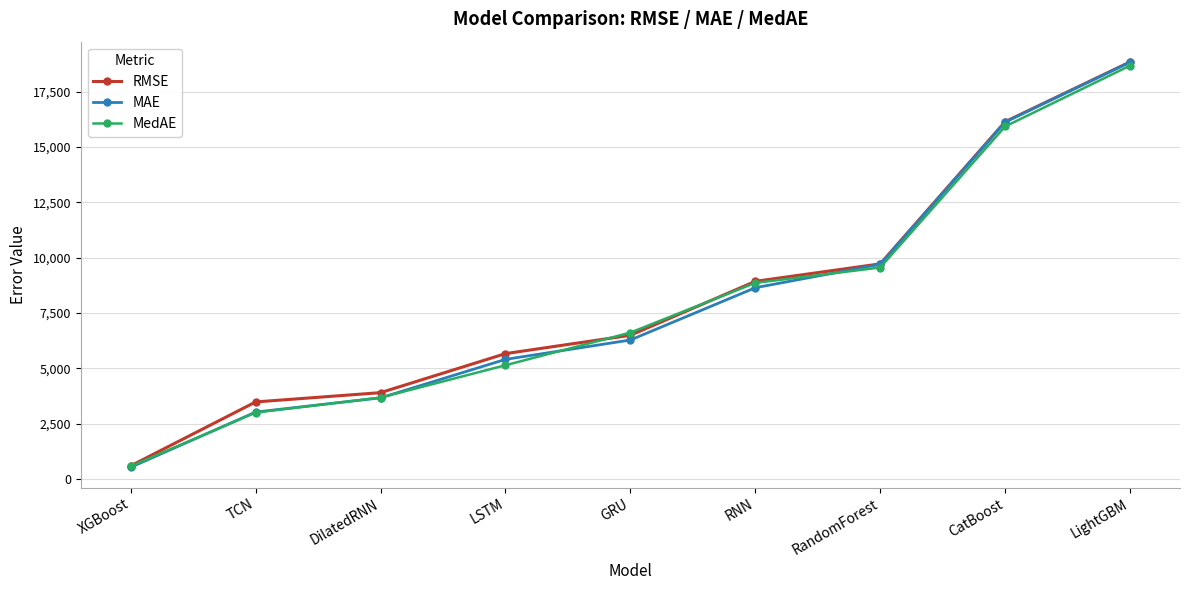

What is the approximate value of MAE at DilatedRNN?

3661.1